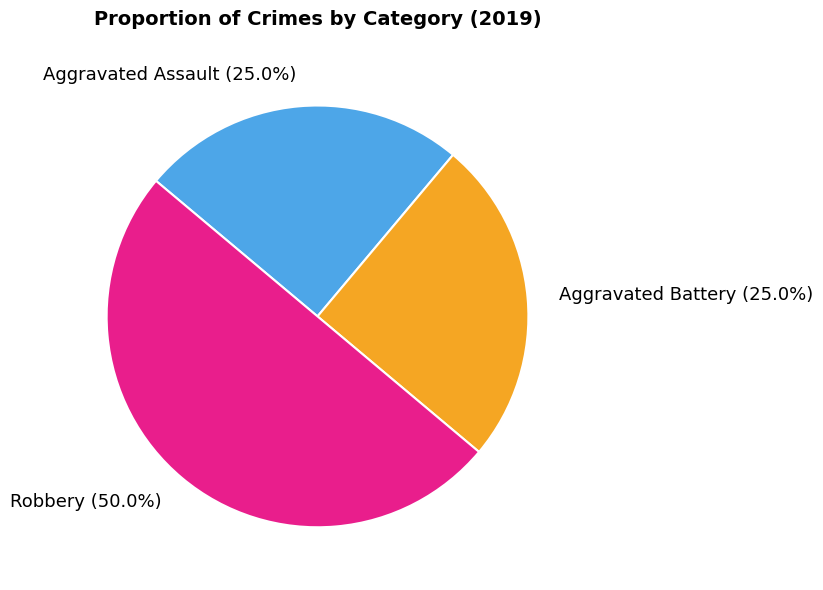

Combined, what portion of the pie is Aggravated Battery and Aggravated Assault?

50.0%